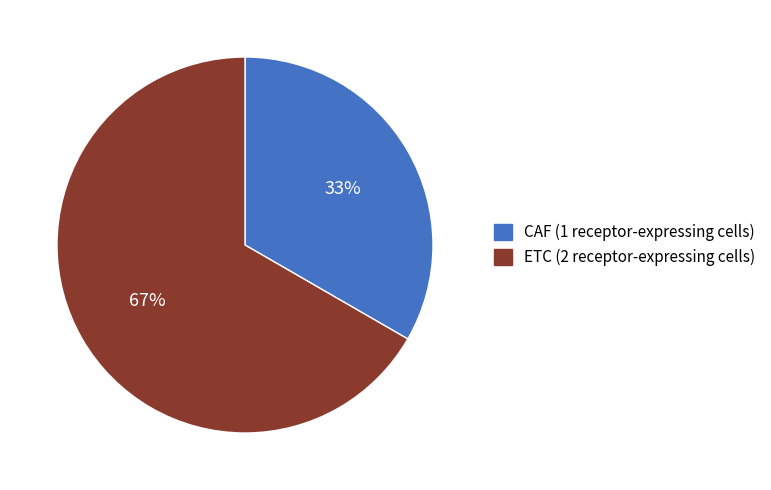

Is there any slice that represents more than half of the pie?

Yes